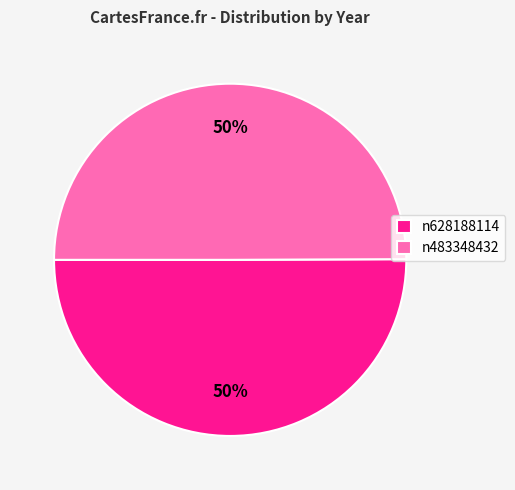

To the nearest percent, what is the average slice percentage?

50%